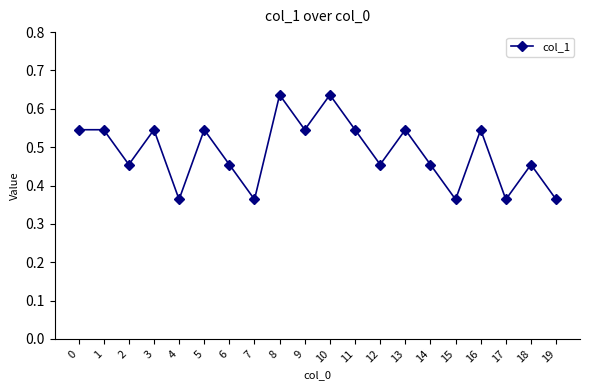

What is the difference between the second highest and second lowest values?

0.3